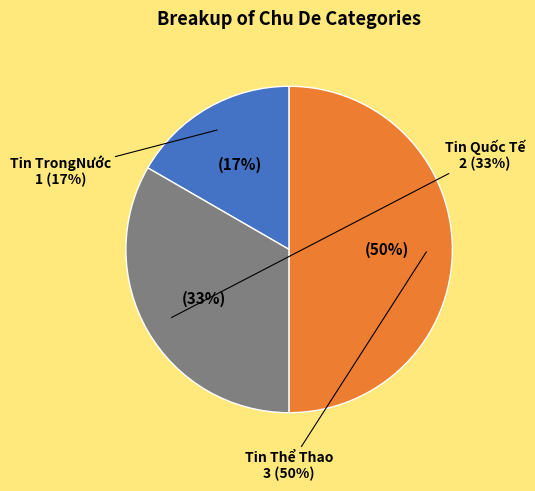

Does any single category account for the majority?

No